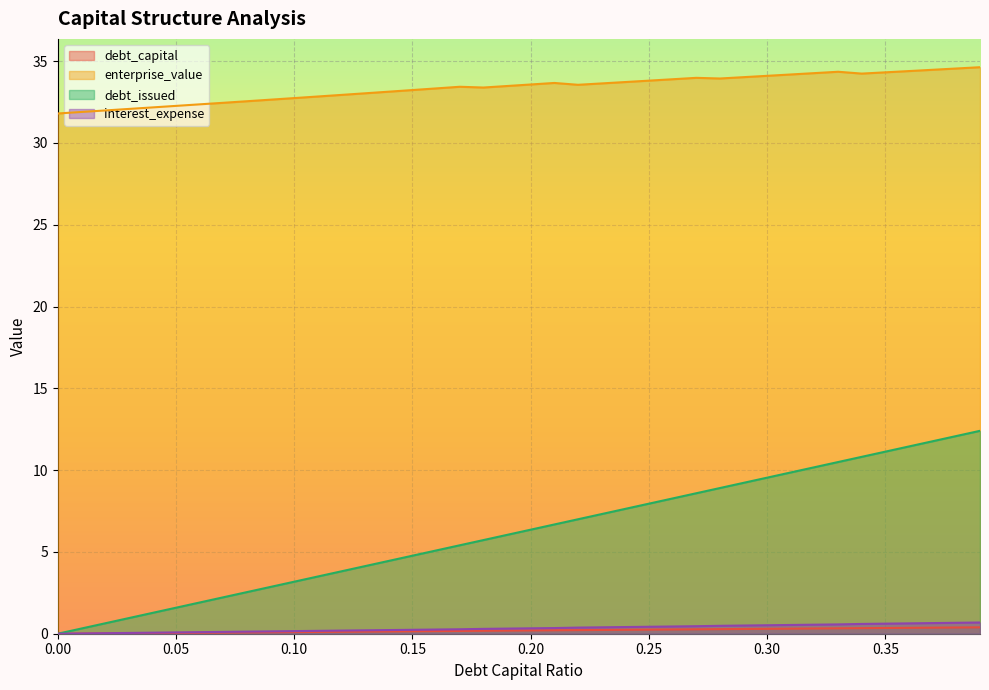

List the series in order of their peak value, lowest first.

debt_capital, interest_expense, debt_issued, enterprise_value